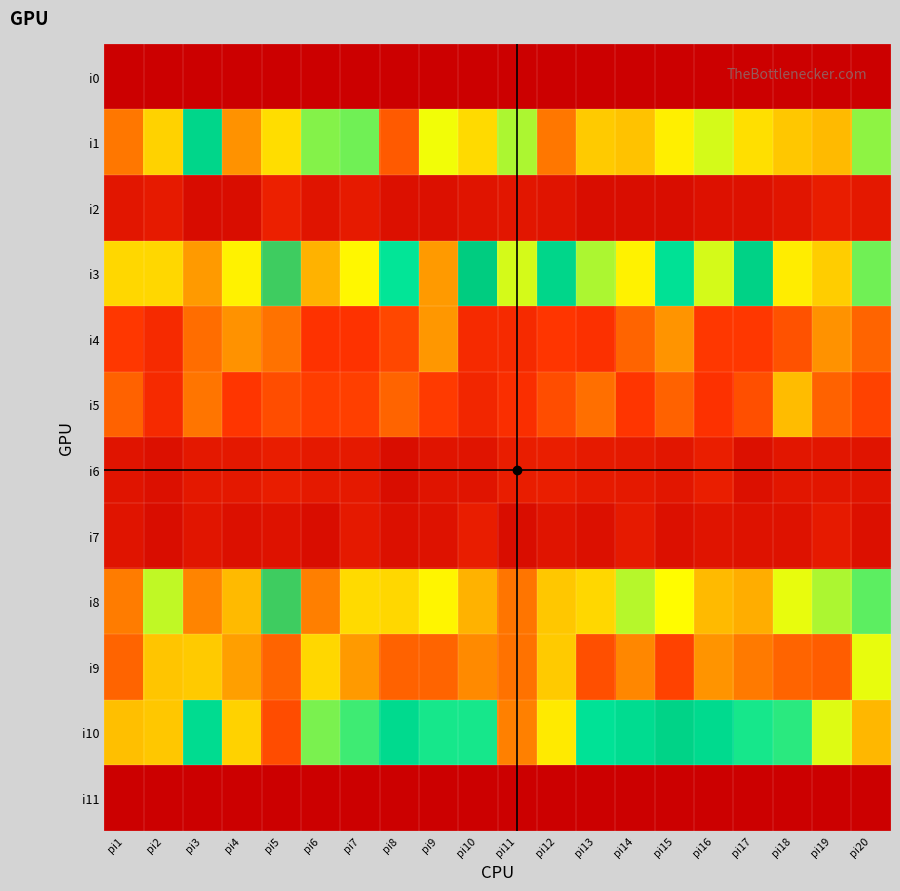

Reading left to right, list all the values displayed in this chart.

i0: pi1=0	pi2=0	pi3=0	pi4=0	pi5=0	pi6=0	pi7=0	pi8=0	pi9=0	pi10=0	pi11=0	pi12=0	pi13=0	pi14=0	pi15=0	pi16=0	pi17=0	pi18=0	pi19=0	pi20=0
i1: pi1=101	pi2=155	pi3=246	pi4=117	pi5=162	pi6=201	pi7=205	pi8=85	pi9=184	pi10=160	pi11=195	pi12=101	pi13=150	pi14=146	pi15=173	pi16=188	pi17=163	pi18=149	pi19=142	pi20=199
i2: pi1=27	pi2=32	pi3=15	pi4=17	pi5=39	pi6=25	pi7=32	pi8=19	pi9=20	pi10=25	pi11=28	pi12=25	pi13=17	pi14=16	pi15=17	pi16=22	pi17=21	pi18=26	pi19=36	pi20=29
i3: pi1=159	pi2=158	pi3=122	pi4=175	pi5=272	pi6=137	pi7=177	pi8=221	pi9=122	pi10=261	pi11=188	pi12=246	pi13=195	pi14=175	pi15=228	pi16=188	pi17=252	pi18=172	pi19=153	pi20=204
i4: pi1=64	pi2=52	pi3=96	pi4=117	pi5=98	pi6=61	pi7=60	pi8=73	pi9=121	pi10=51	pi11=51	pi12=62	pi13=58	pi14=90	pi15=119	pi16=64	pi17=64	pi18=80	pi19=118	pi20=91
i5: pi1=89	pi2=51	pi3=100	pi4=62	pi5=77	pi6=67	pi7=68	pi8=90	pi9=66	pi10=47	pi11=56	pi12=76	pi13=97	pi14=63	pi15=89	pi16=59	pi17=78	pi18=143	pi19=89	pi20=71
i6: pi1=24	pi2=20	pi3=29	pi4=29	pi5=35	pi6=31	pi7=31	pi8=16	pi9=25	pi10=25	pi11=36	pi12=37	pi13=32	pi14=31	pi15=28	pi16=37	pi17=20	pi18=27	pi19=27	pi20=25
i7: pi1=24	pi2=16	pi3=26	pi4=20	pi5=23	pi6=17	pi7=30	pi8=19	pi9=23	pi10=35	pi11=16	pi12=25	pi13=20	pi14=32	pi15=19	pi16=24	pi17=23	pi18=23	pi19=33	pi20=20
i8: pi1=105	pi2=192	pi3=110	pi4=141	pi5=273	pi6=107	pi7=160	pi8=158	pi9=176	pi10=136	pi11=100	pi12=149	pi13=158	pi14=193	pi15=181	pi16=141	pi17=134	pi18=186	pi19=195	pi20=208
i9: pi1=91	pi2=147	pi3=150	pi4=125	pi5=91	pi6=158	pi7=122	pi8=89	pi9=90	pi10=113	pi11=98	pi12=151	pi13=78	pi14=112	pi15=71	pi16=119	pi17=104	pi18=90	pi19=86	pi20=185
i10: pi1=145	pi2=149	pi3=236	pi4=156	pi5=404	pi6=202	pi7=213	pi8=239	pi9=218	pi10=219	pi11=355	pi12=170	pi13=227	pi14=236	pi15=250	pi16=239	pi17=218	pi18=215	pi19=187	pi20=140
i11: pi1=0	pi2=0	pi3=0	pi4=0	pi5=0	pi6=0	pi7=0	pi8=0	pi9=0	pi10=0	pi11=0	pi12=0	pi13=0	pi14=0	pi15=0	pi16=0	pi17=0	pi18=0	pi19=0	pi20=0